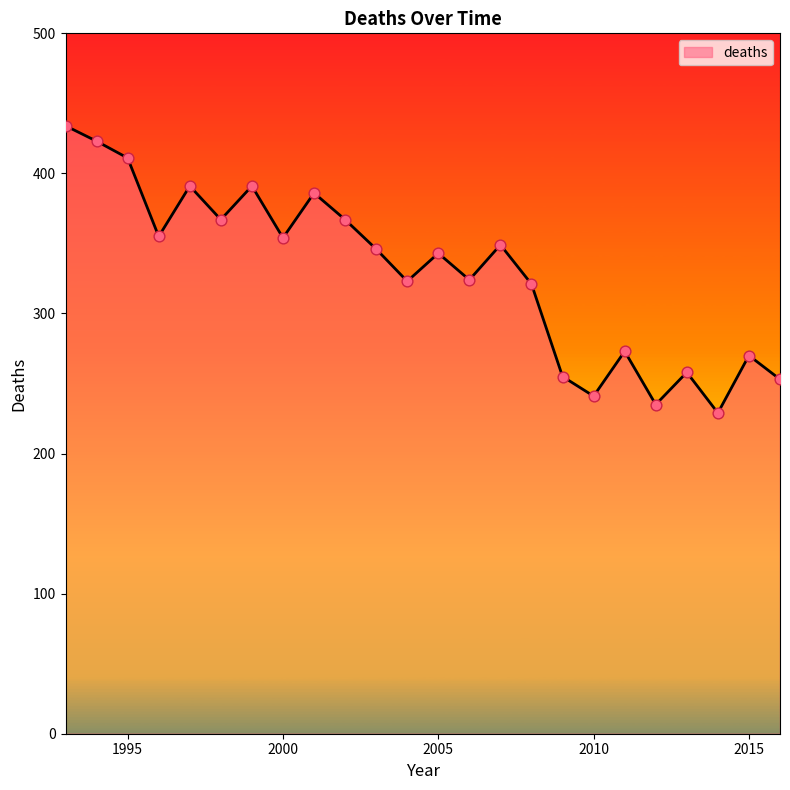

What is the minimum value shown in the chart?

229